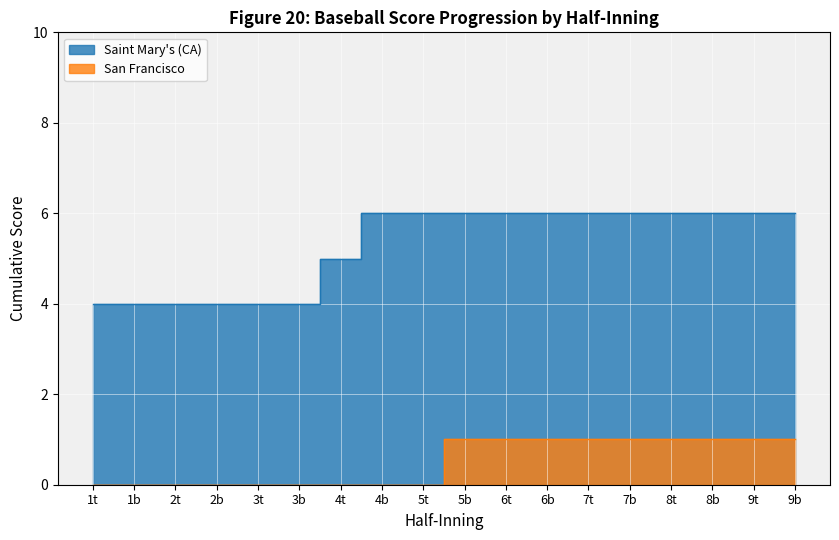

What is the sum of all San Francisco Cumulative Score values?

9